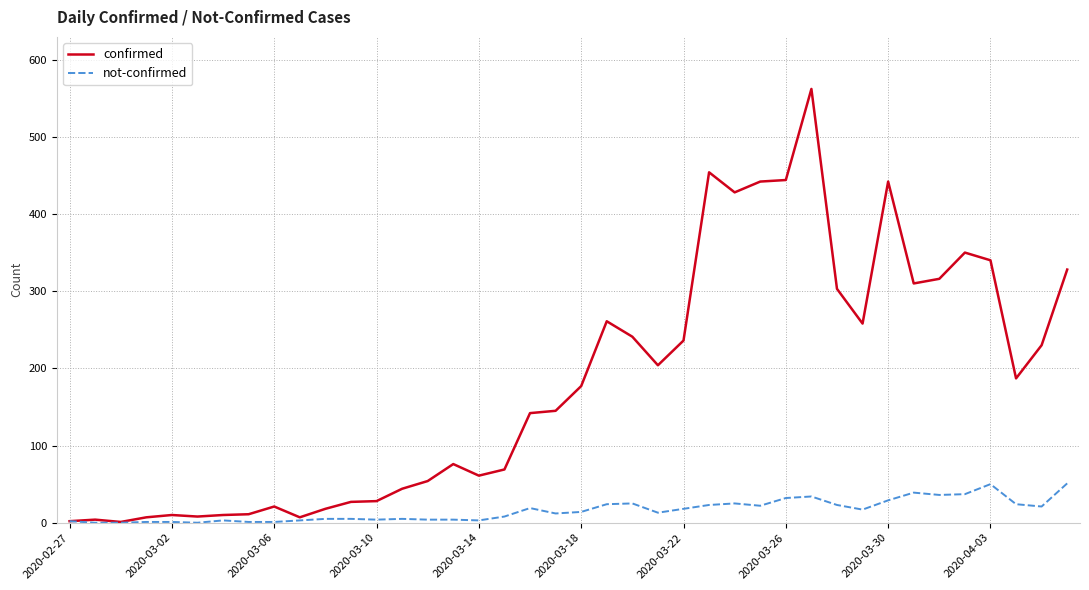

What is the maximum value for not-confirmed?

51